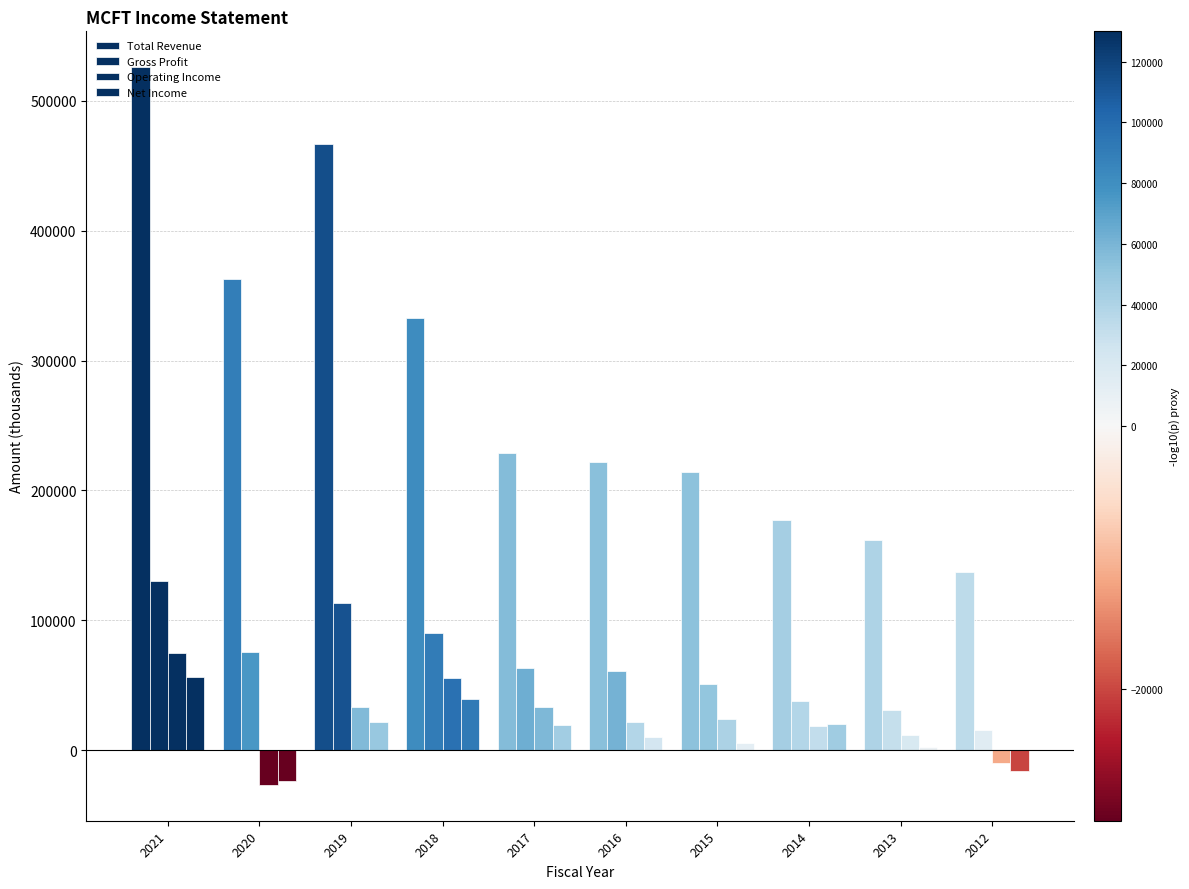

How many data points in Gross Profit are less than 63500?

5